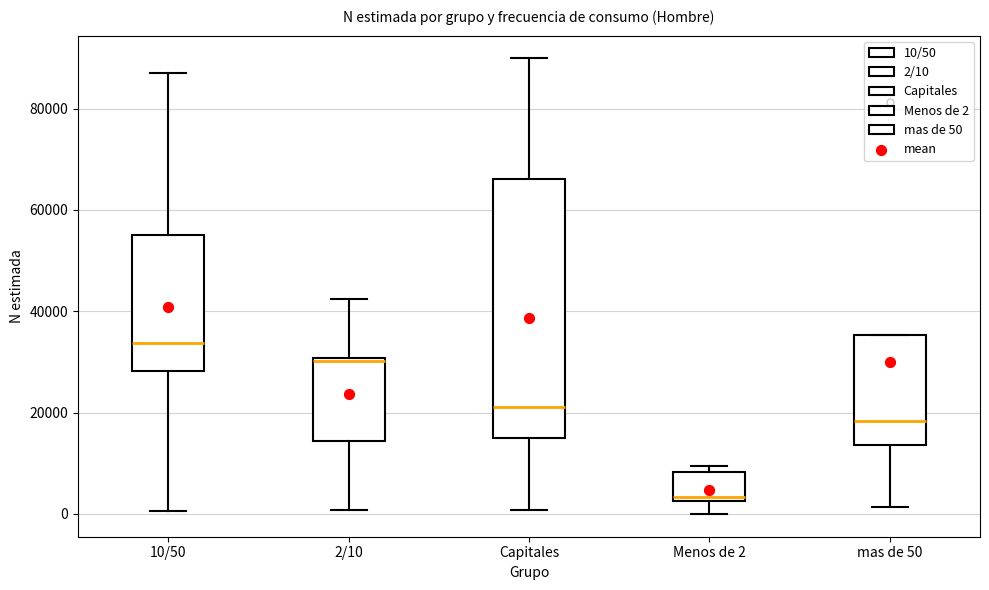

Where does the median line of the box for 10/50 sit on the y-axis? The values are not printed on the chart, so give them approximately, as read against the axis.

34000